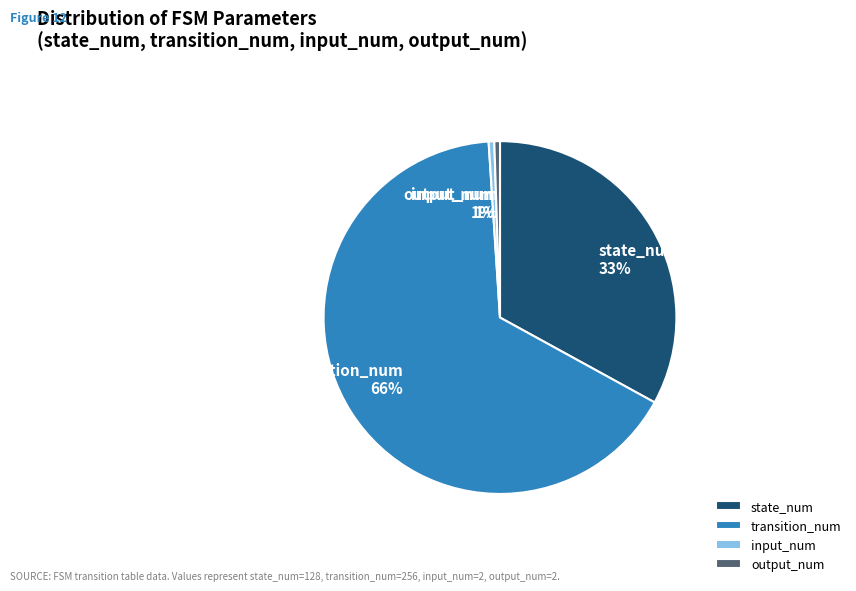

What is the majority slice?

transition_num